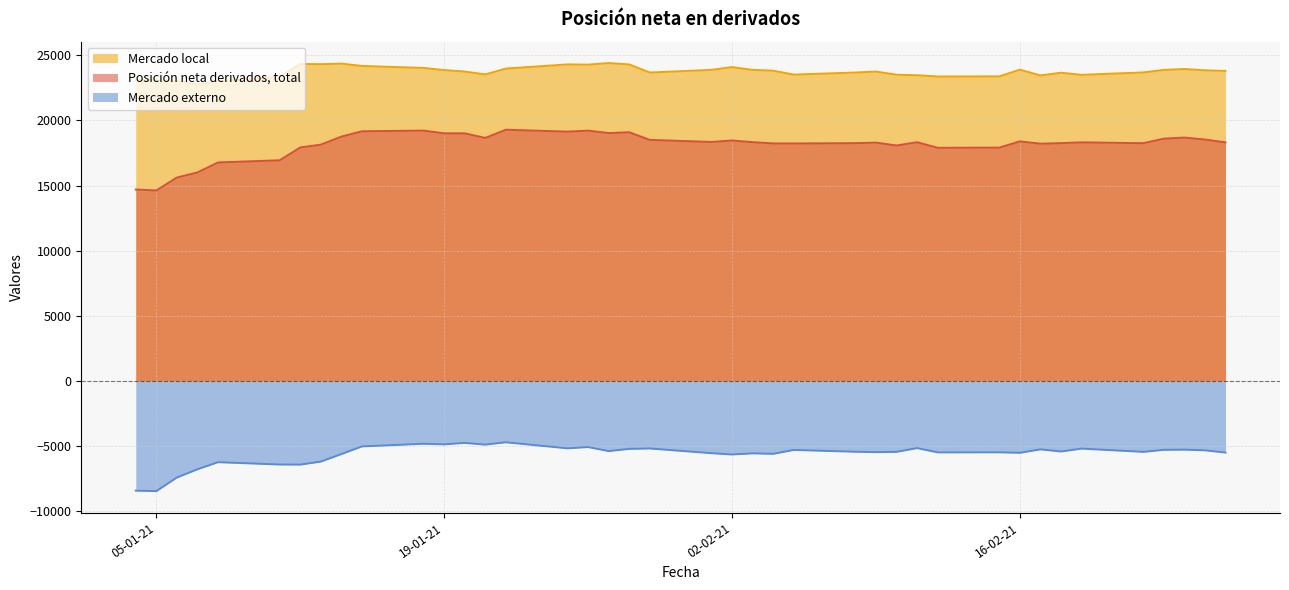

What is the total value across all series at 11-01-2021?

33884